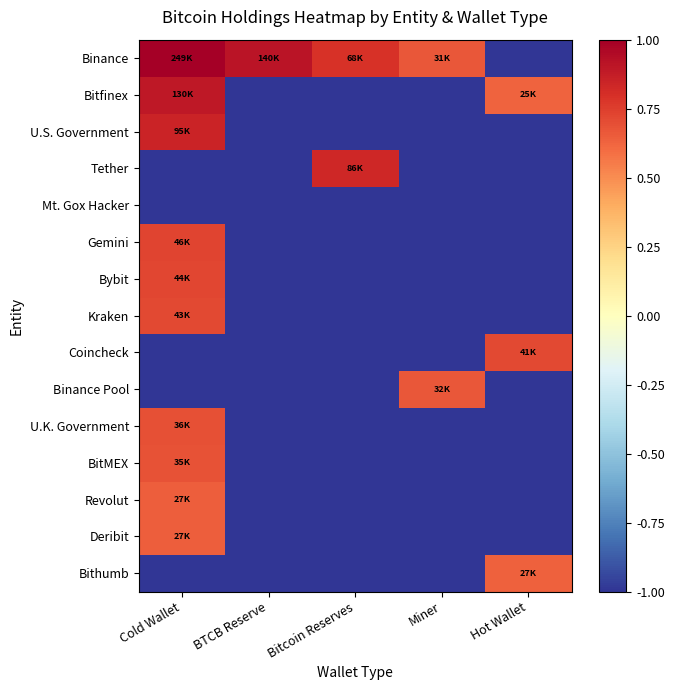

How many categories are shown in the chart?

5